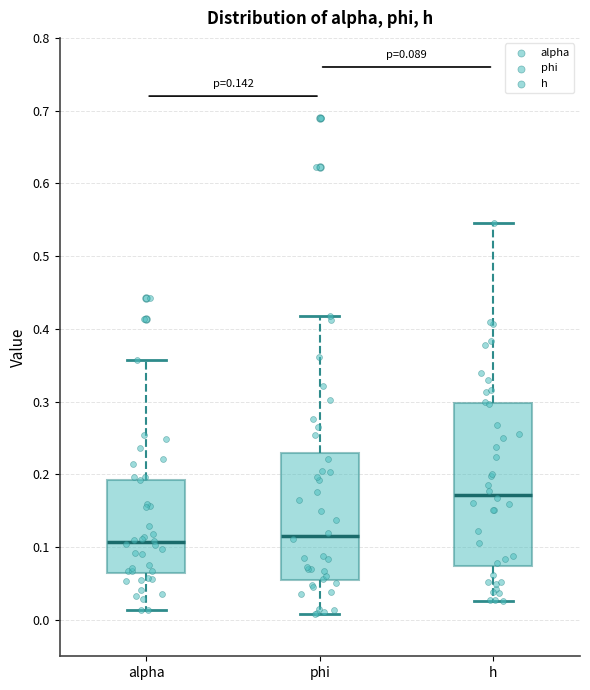

Which box is the tallest, from its lower edge to its upper edge?

h